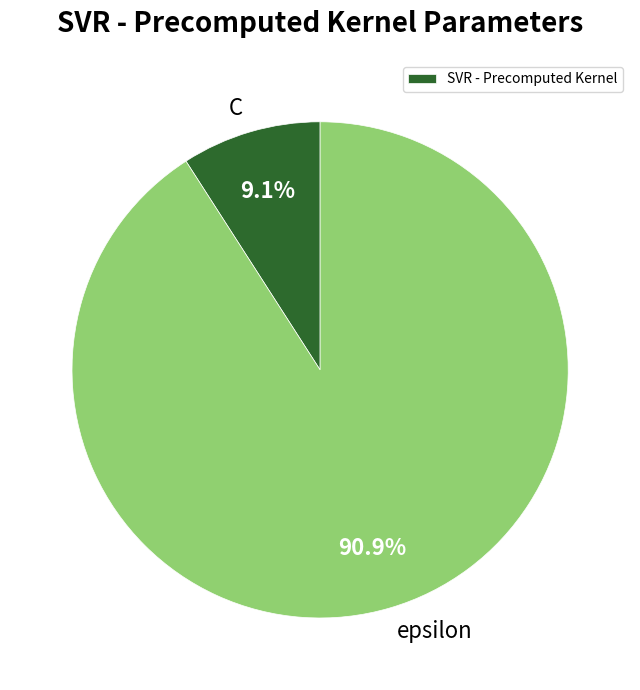

Is there a majority slice in this chart?

Yes